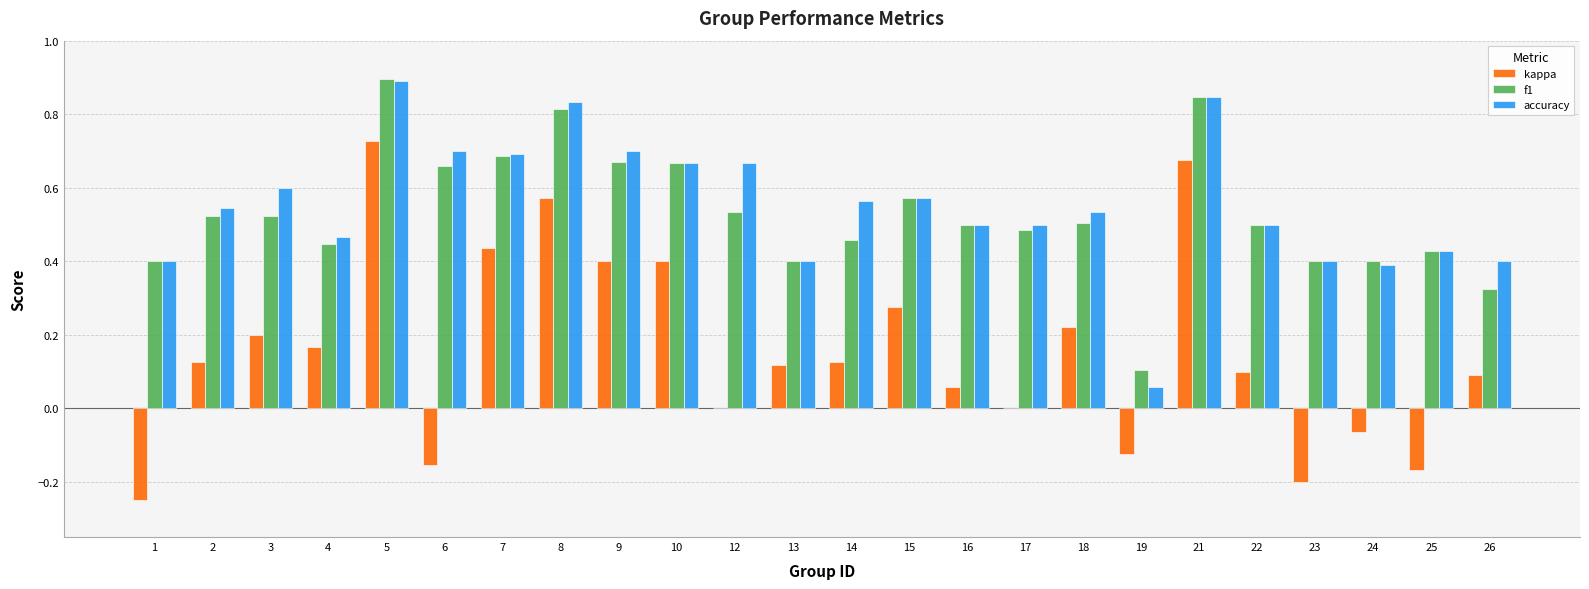

Are the bars grouped side by side (vs. stacked)?

Yes